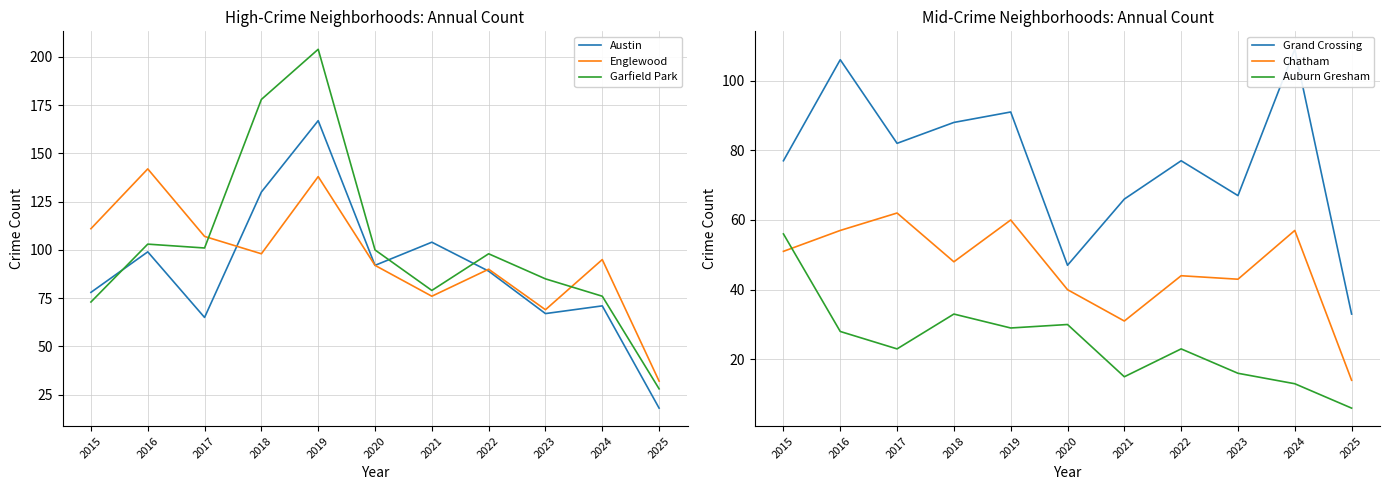

What value does the Auburn Gresham series have at 2019?

29